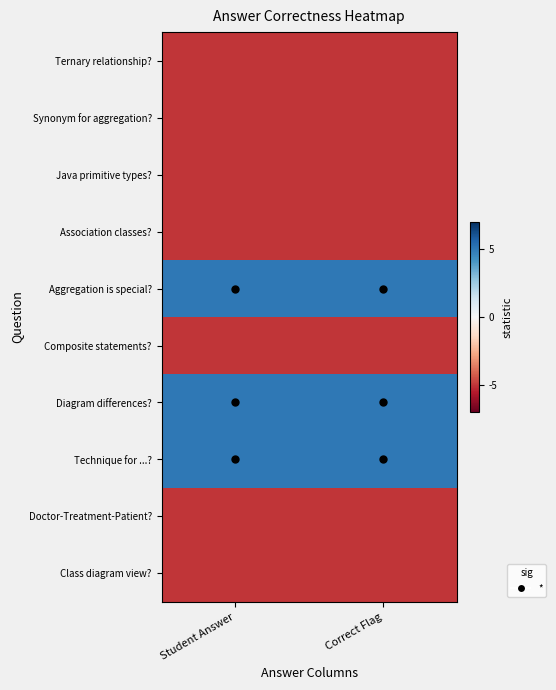

Reading left to right, extract all data points from this chart.

Ternary relationship?: Student Answer=-5	Correct Flag=-5
Synonym for aggregation?: Student Answer=-5	Correct Flag=-5
Java primitive types?: Student Answer=-5	Correct Flag=-5
Association classes?: Student Answer=-5	Correct Flag=-5
Aggregation is special?: Student Answer=5	Correct Flag=5
Composite statements?: Student Answer=-5	Correct Flag=-5
Diagram differences?: Student Answer=5	Correct Flag=5
Technique for ...?: Student Answer=5	Correct Flag=5
Doctor-Treatment-Patient?: Student Answer=-5	Correct Flag=-5
Class diagram view?: Student Answer=-5	Correct Flag=-5